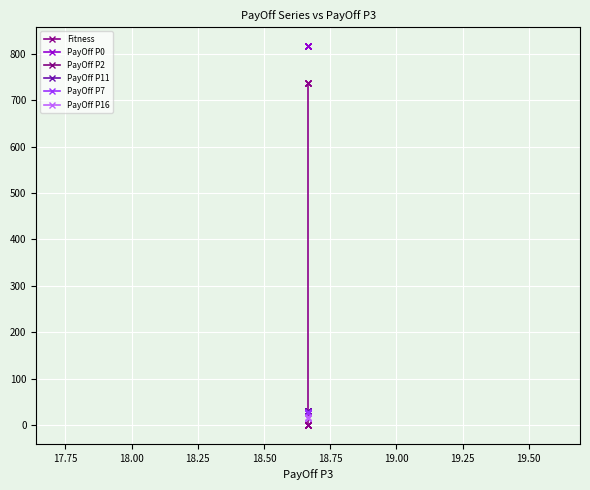

The PayOff P7 series shows 10.6 at 12. True or false?

False